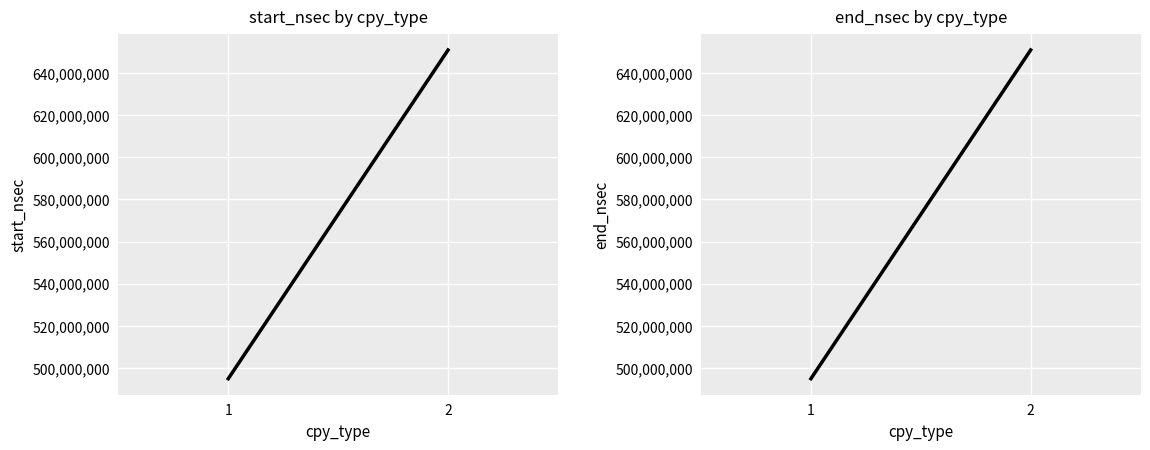

What is the value of the end_nsec point at the 2nd from the left?

651008299